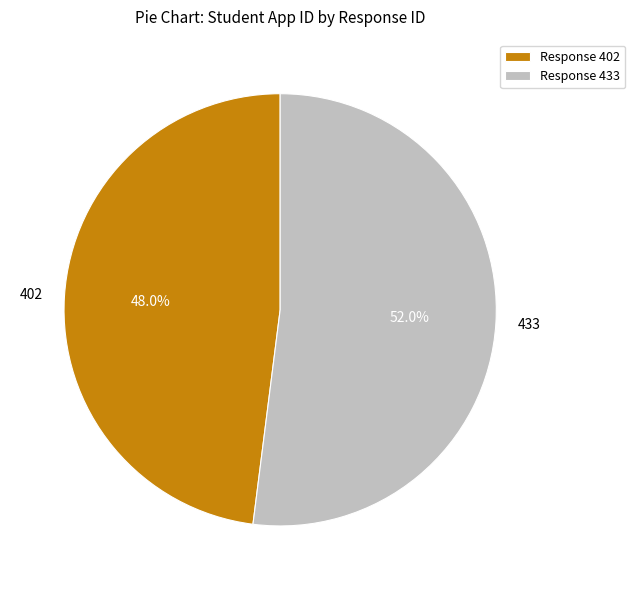

Which slice represents more than half of the pie?

433